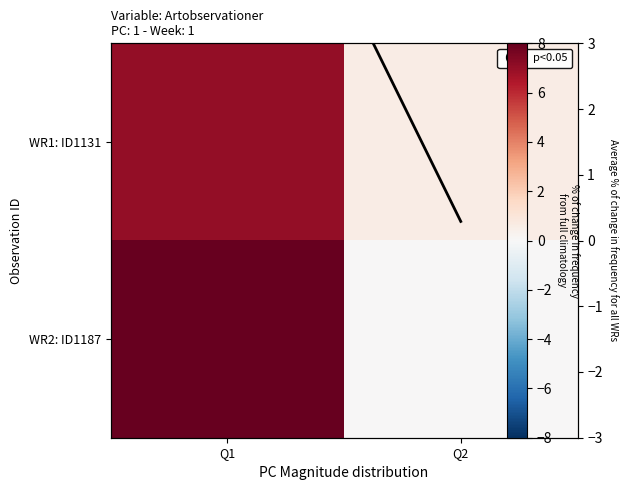

List the series in order of their overall mean, highest first.

WR2: ID1187, WR1: ID1131